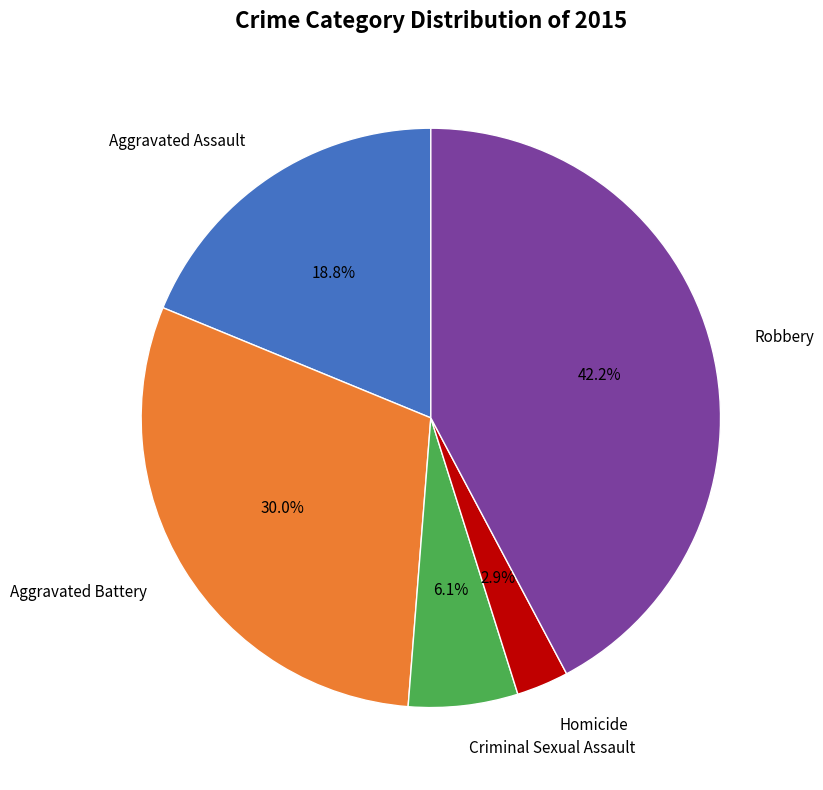

Does any single category account for the majority?

No